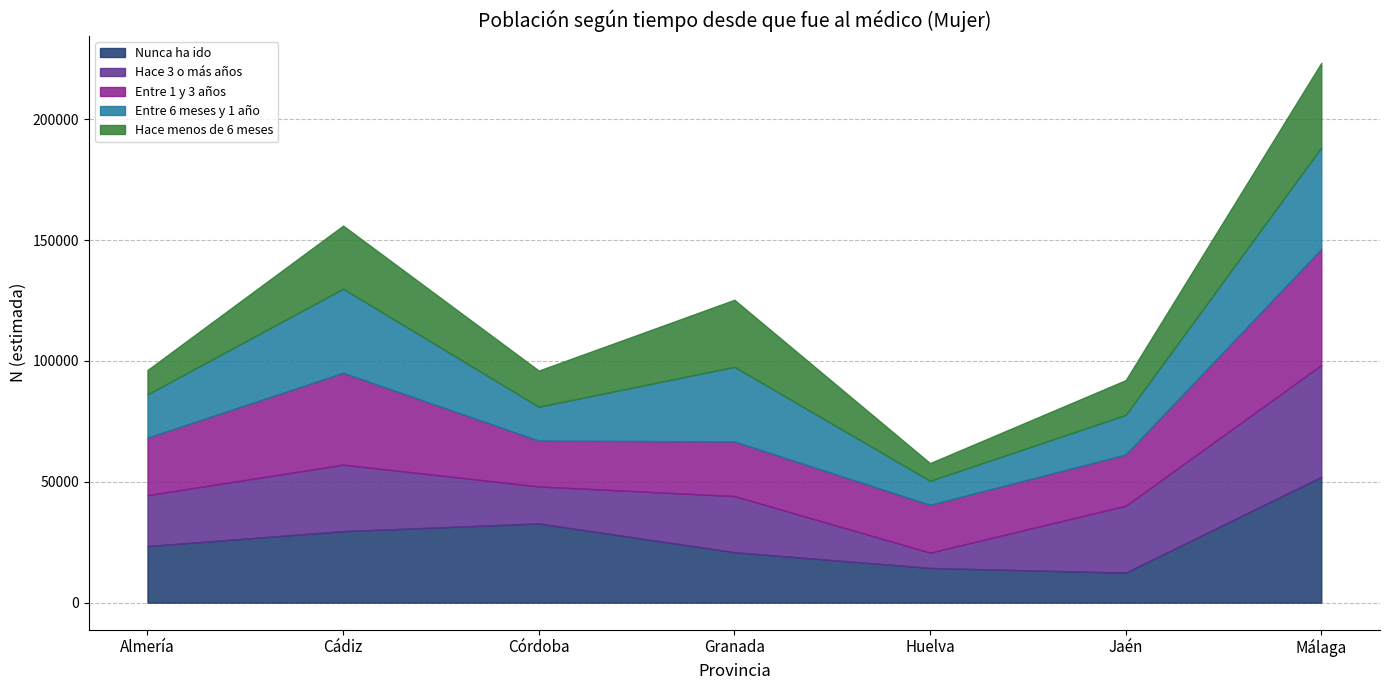

True or false: Hace 3 o más años has a value of 24552 at Córdoba.

False